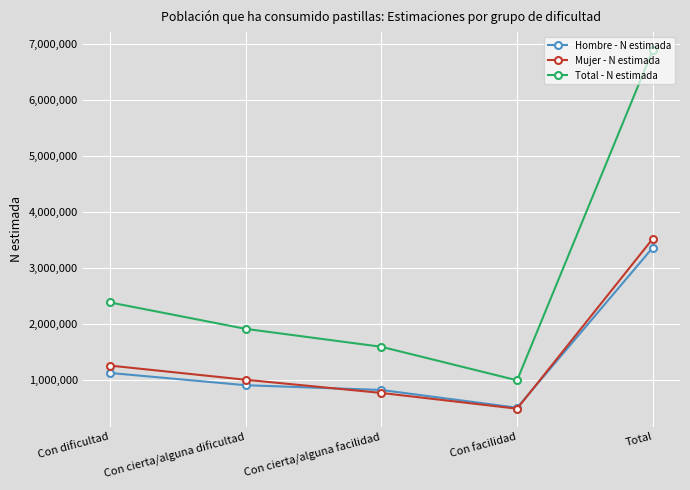

Which series ends up on top after the final intersection of Hombre - N estimada and Mujer - N estimada?

Mujer - N estimada